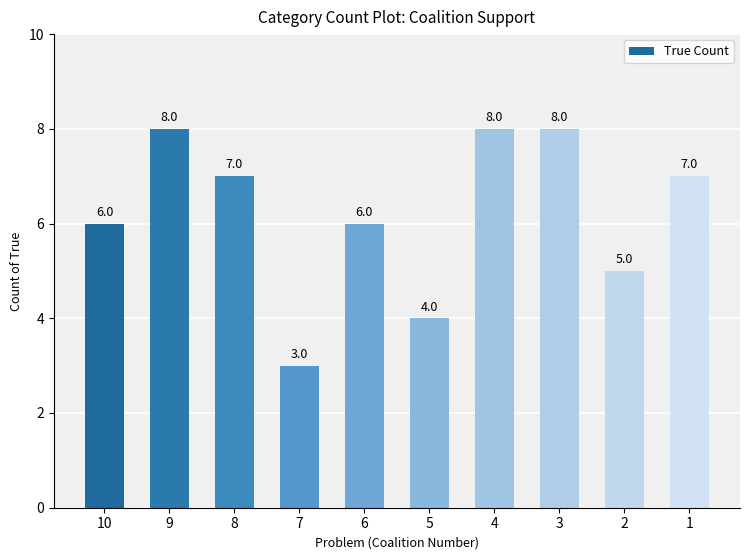

Reading left to right, transcribe all the data shown in this chart.

6	8	7	3	6	4	8	8	5	7